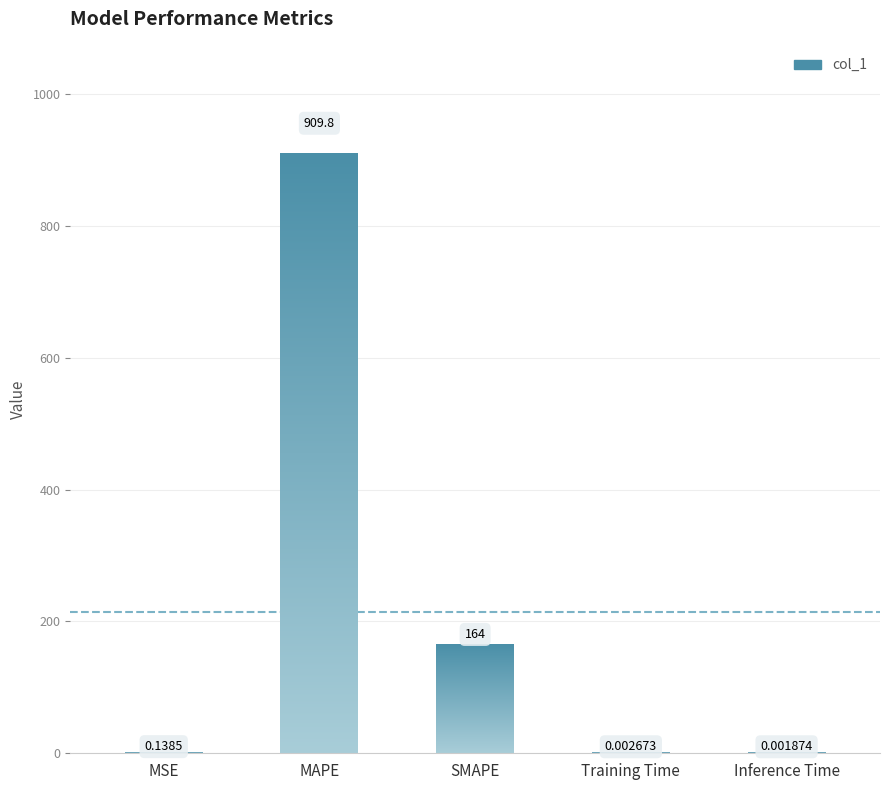

Rank the categories by value from lowest to highest.

Inference Time, Training Time, MSE, SMAPE, MAPE